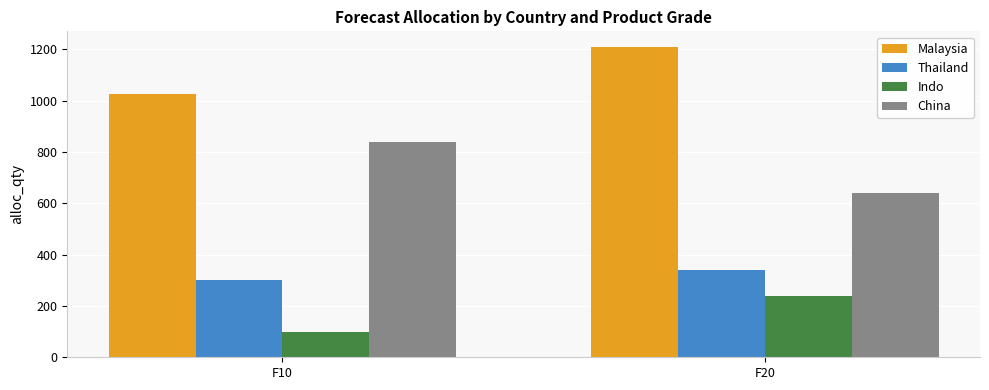

Rank the series by their average value, from lowest to highest.

Indo, Thailand, China, Malaysia